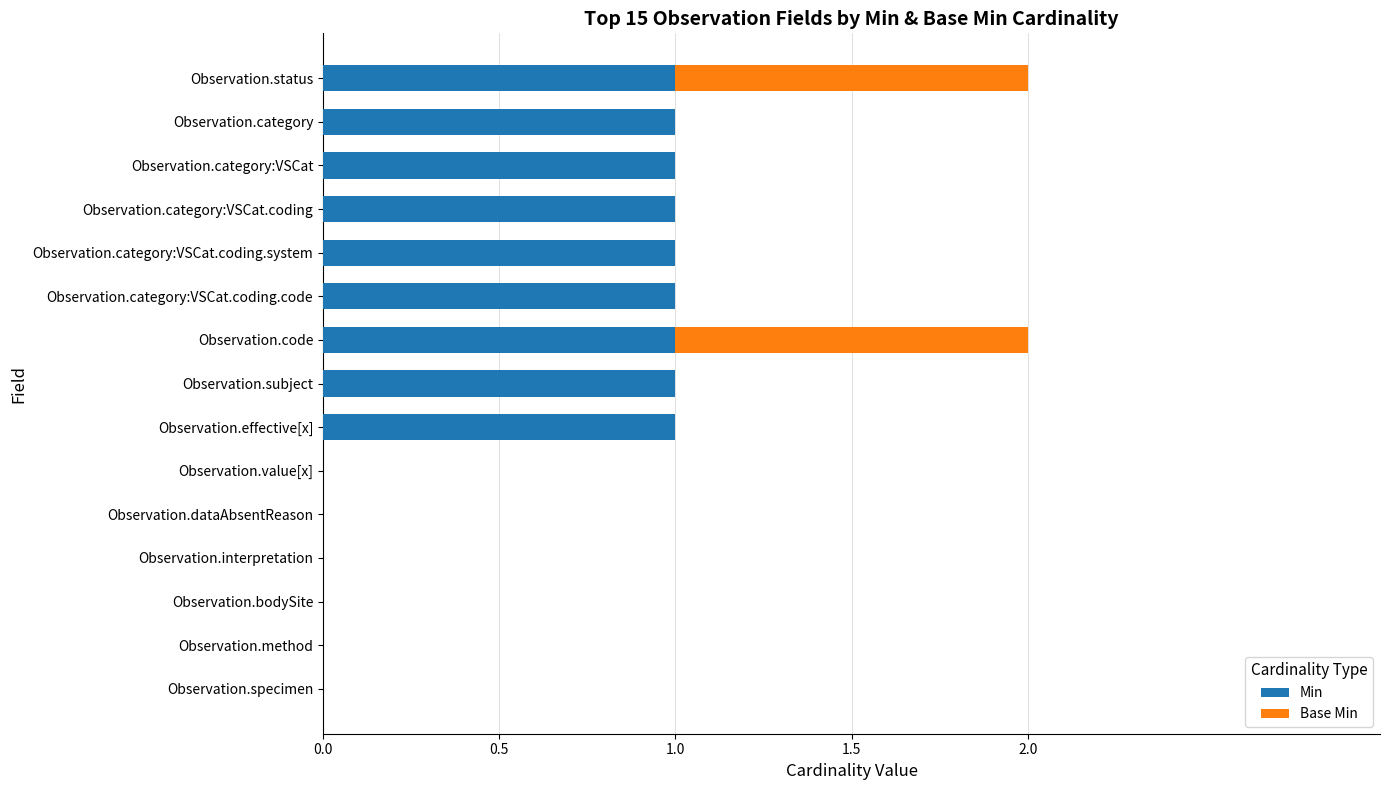

Count the number of data series in this chart.

2